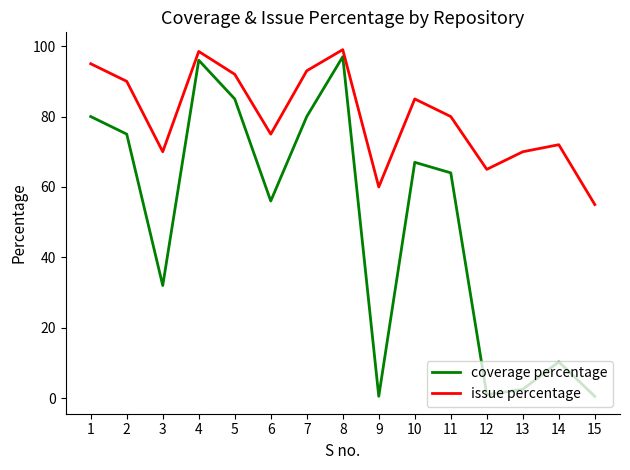

How many interior local valleys does the coverage percentage series have?

4